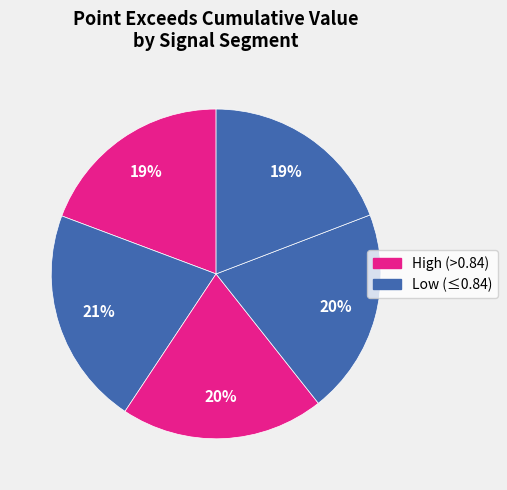

Count the number of slices in the pie.

5